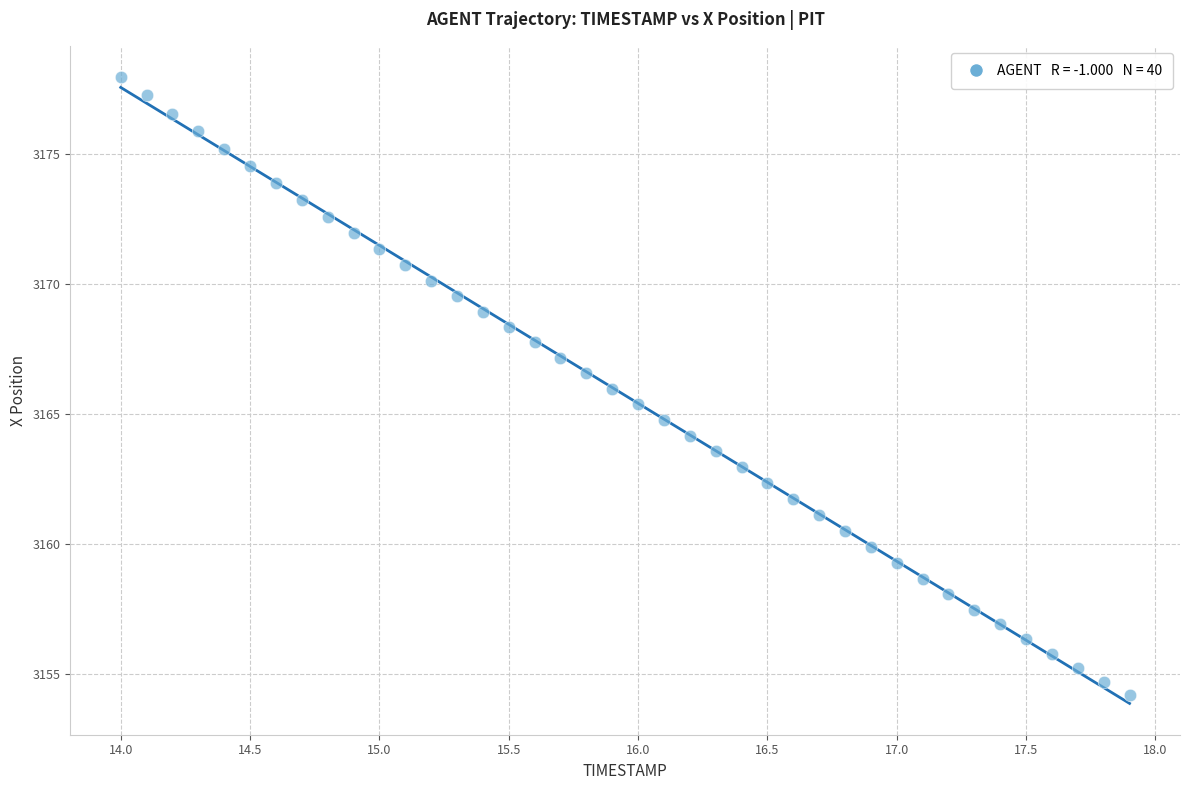

What is the range of X values (max minus min)?

3.9